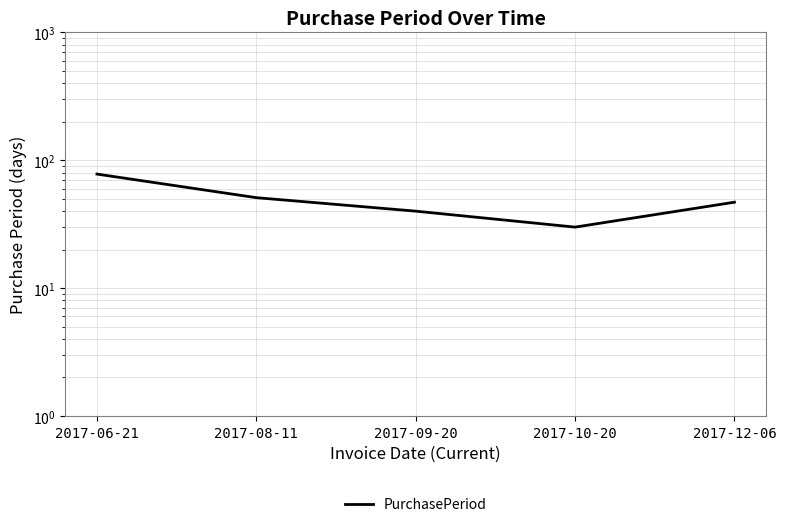

Count the number of values greater than 47.

2